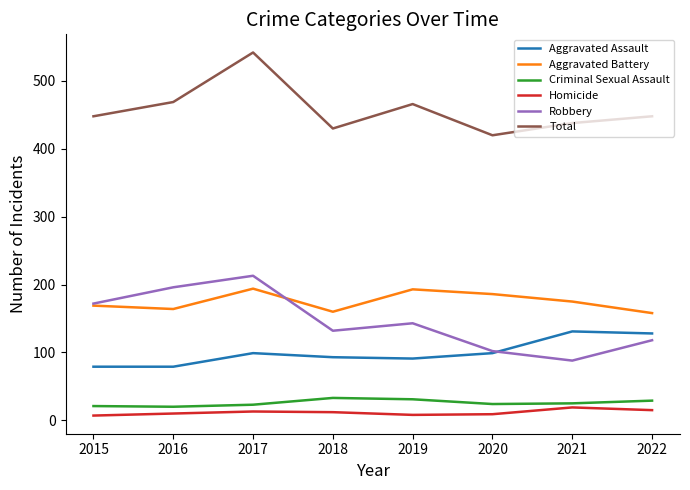

True or false: Total has a value of 420 at 2020.

True